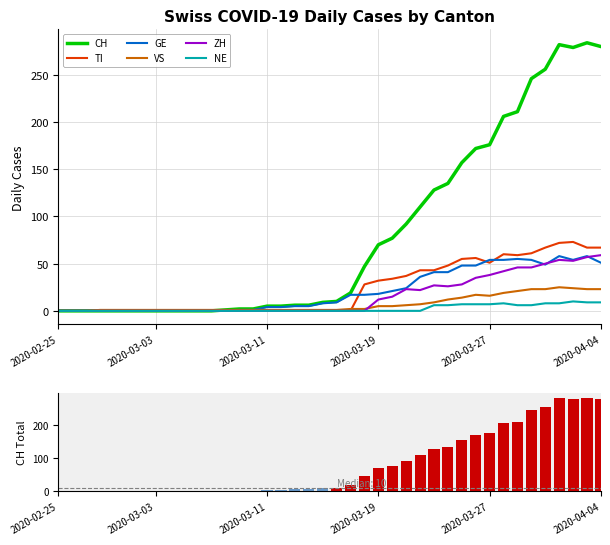

What is the label of the 37th bar from the right?

2020-02-28